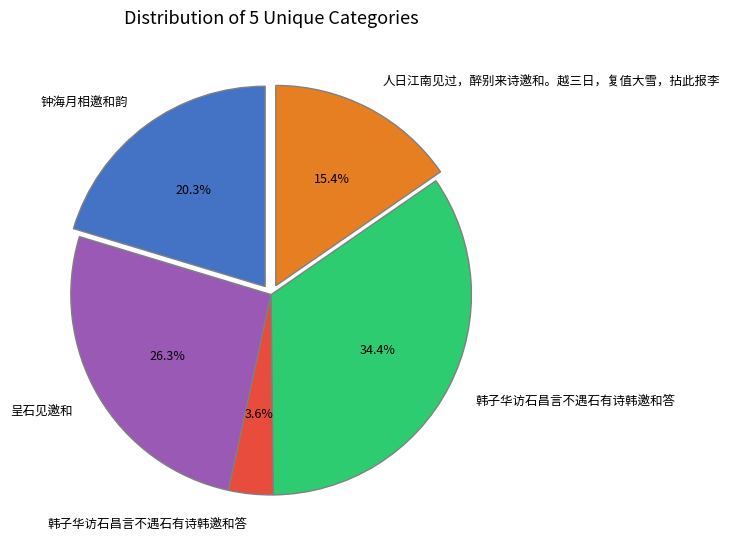

Is there a majority slice in this chart?

No